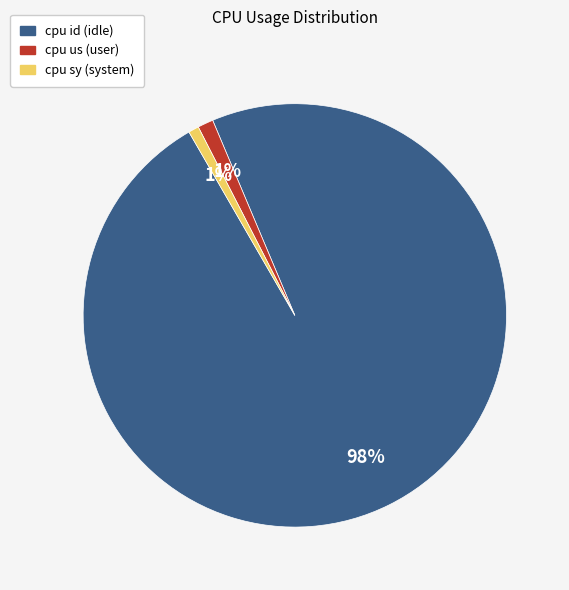

Which category has the biggest portion of the pie?

cpu id